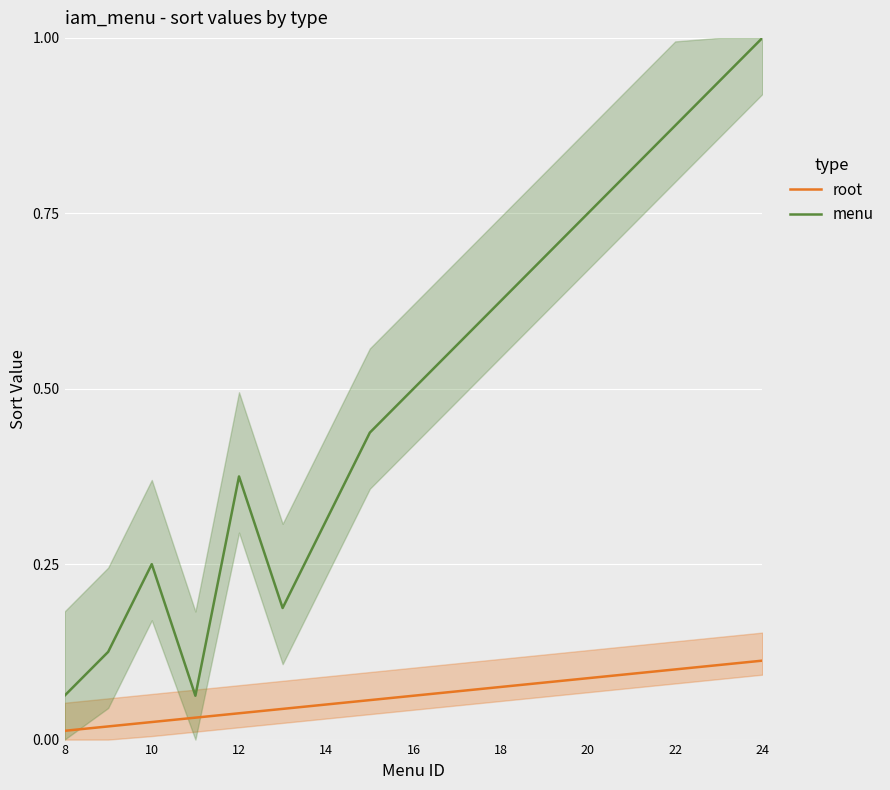

What is the label of the 8th point from the right?

9